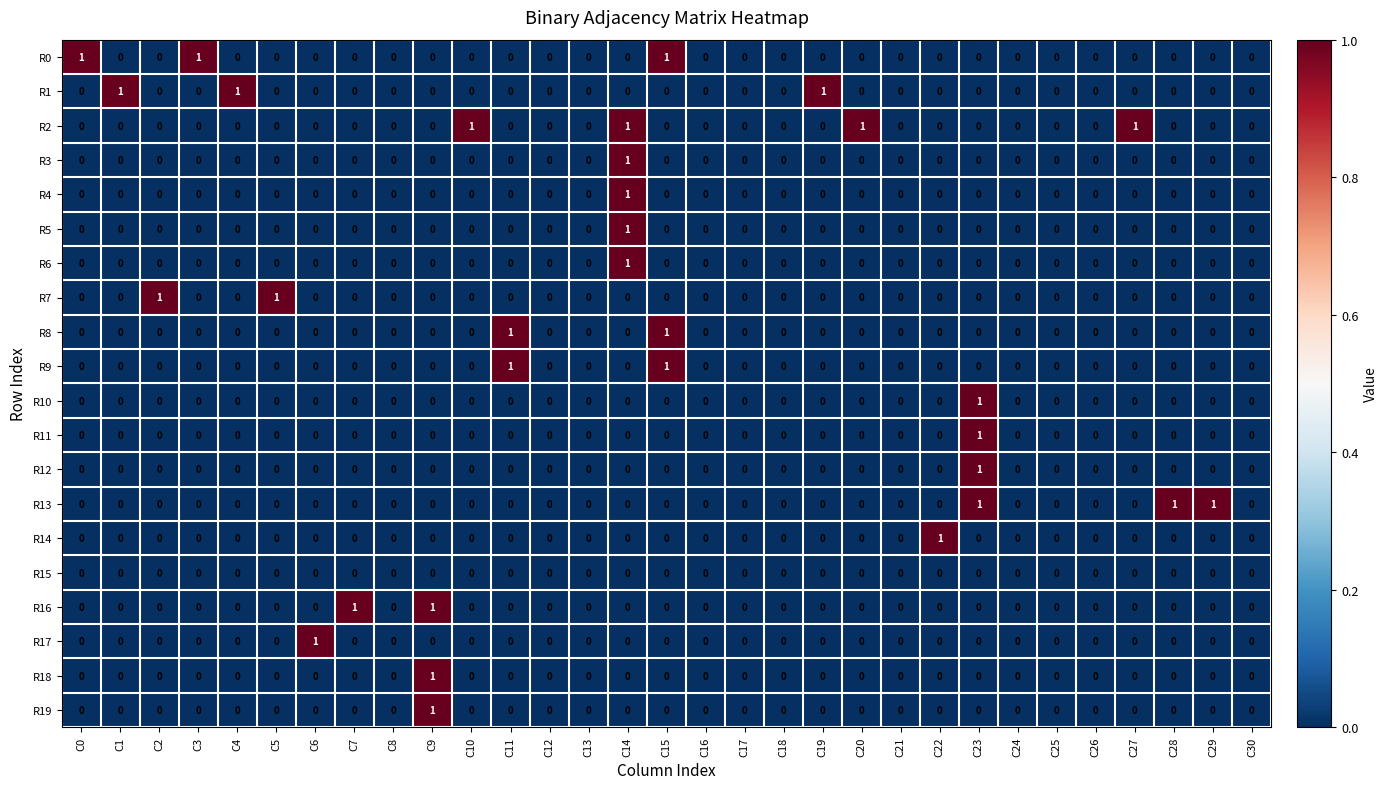

At which category is the sum across all series the highest?

C14